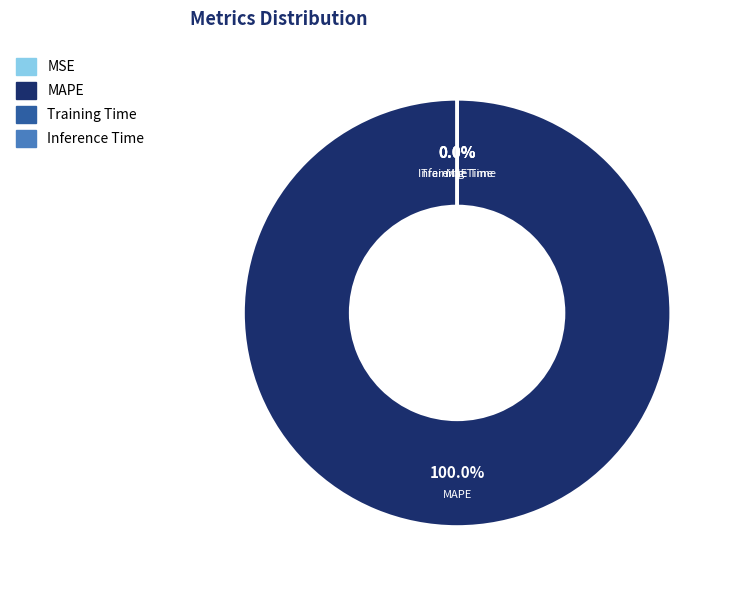

What is the smallest slice in the pie chart?

MSE